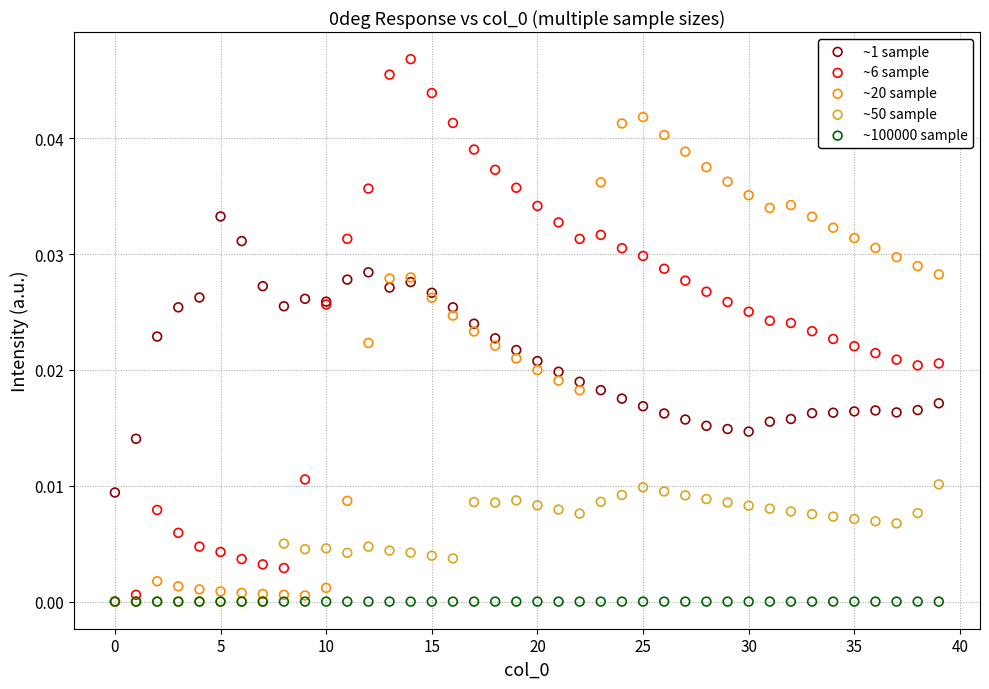

What are all the series names shown in the legend?

~1 sample, ~6 sample, ~20 sample, ~50 sample, ~100000 sample